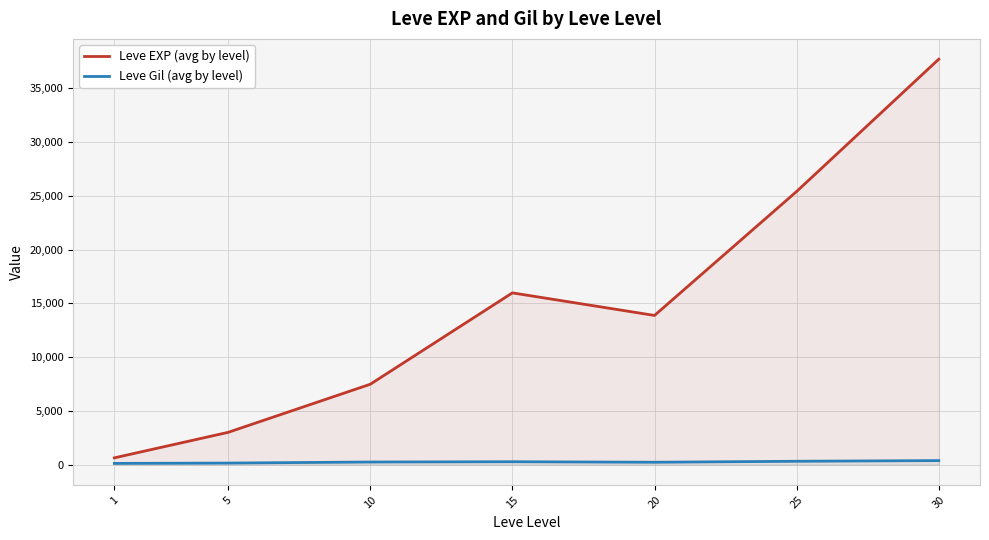

At which label does Leve Gil (avg by level) reach its minimum?

1